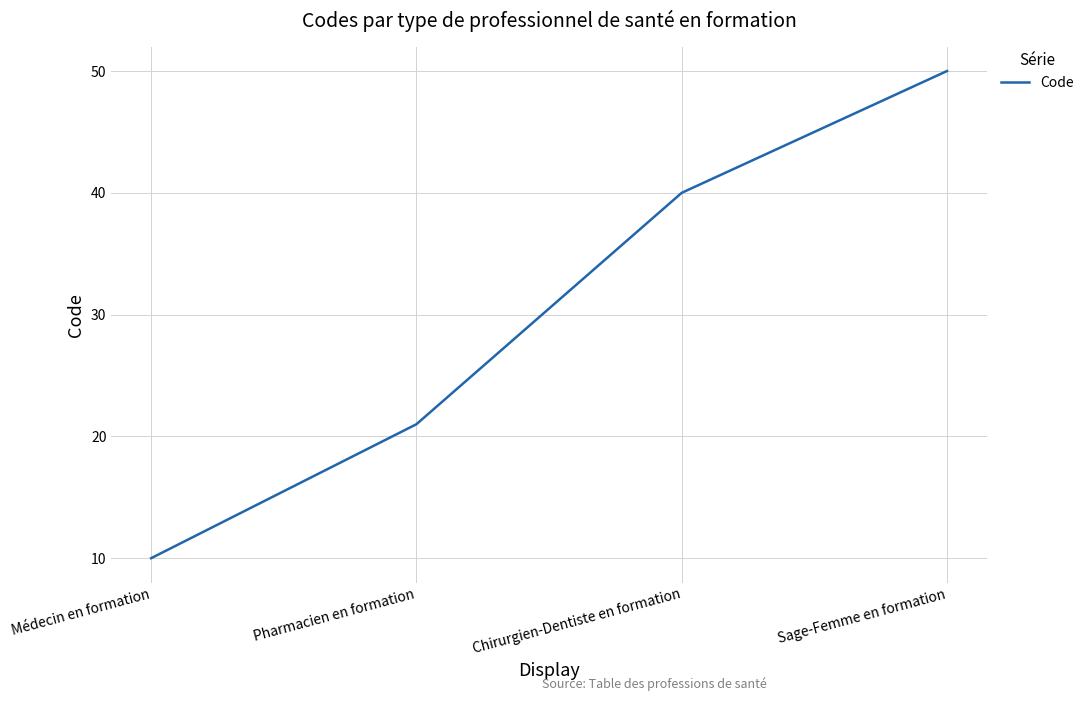

Reading left to right, list all the values displayed in this chart.

Médecin en formation=10	Pharmacien en formation=21	Chirurgien-Dentiste en formation=40	Sage-Femme en formation=50